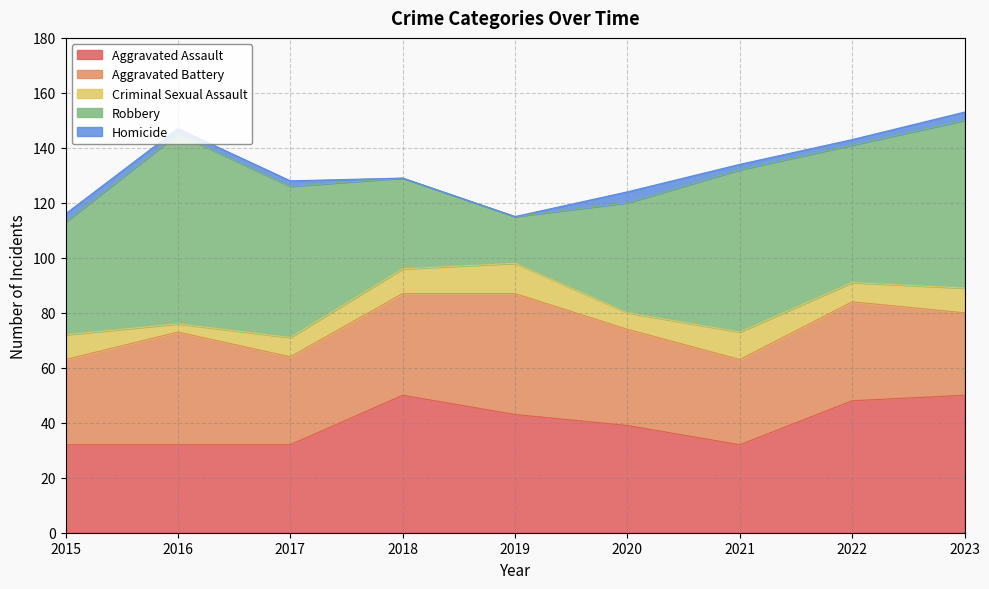

Rank the series by their maximum value, from lowest to highest.

Homicide, Criminal Sexual Assault, Aggravated Battery, Aggravated Assault, Robbery